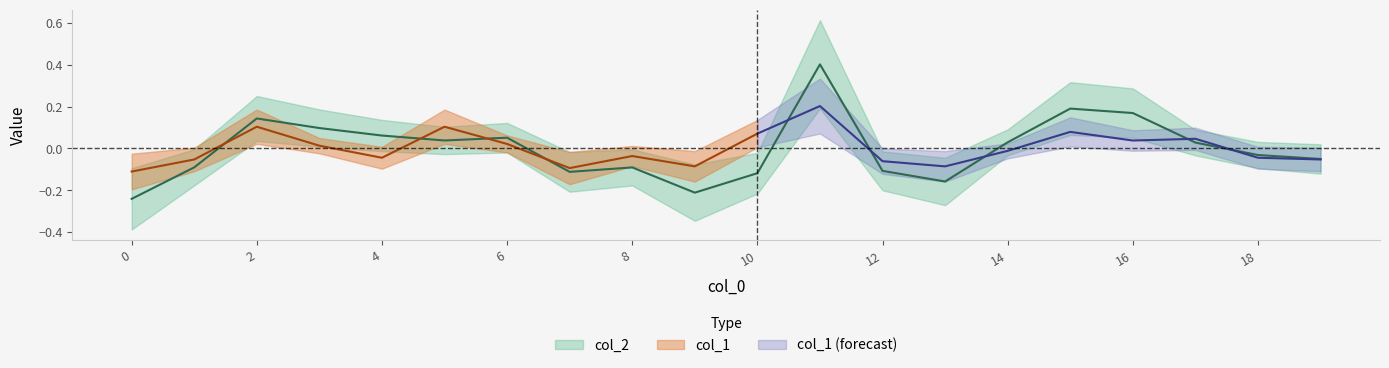

How many interior local peaks (higher than both neighbors) does the data have?

5